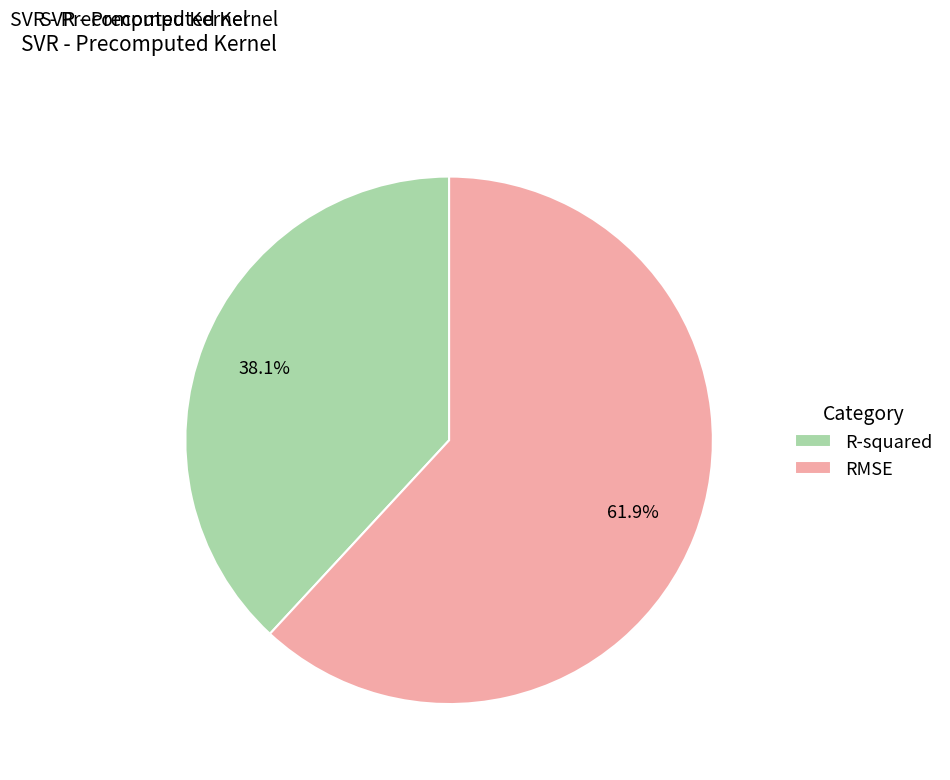

Does R-squared account for over 50% of the chart?

No